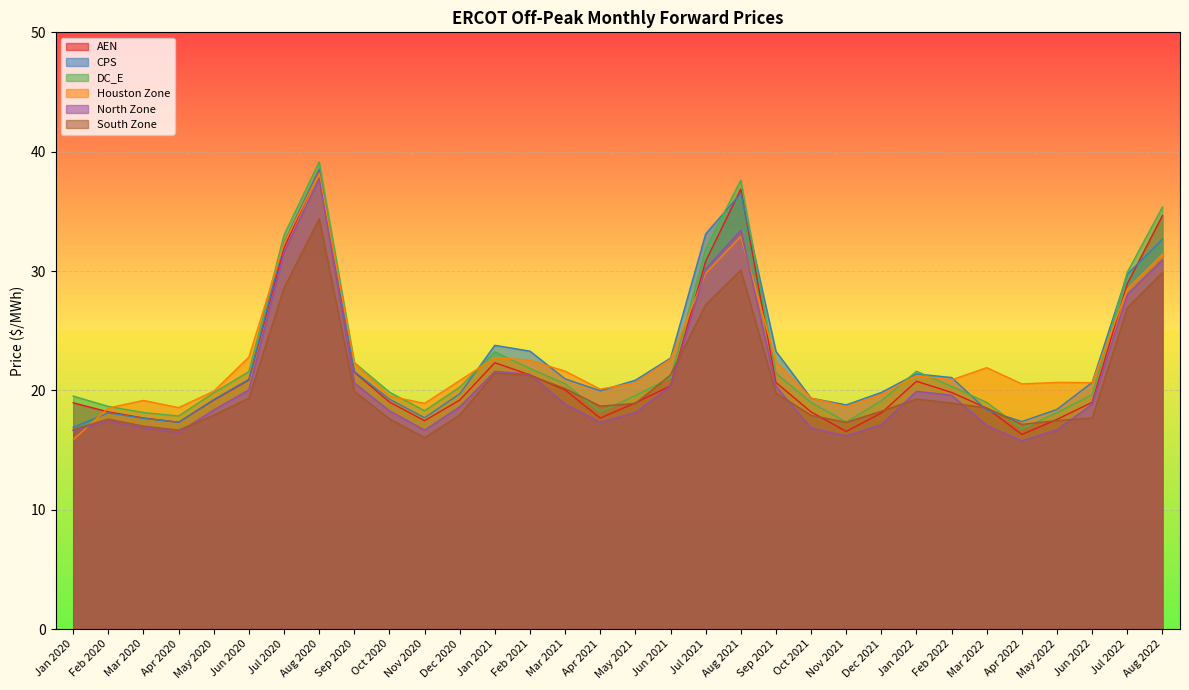

What is the value of the North Zone point at the 32nd from the left?

30.9